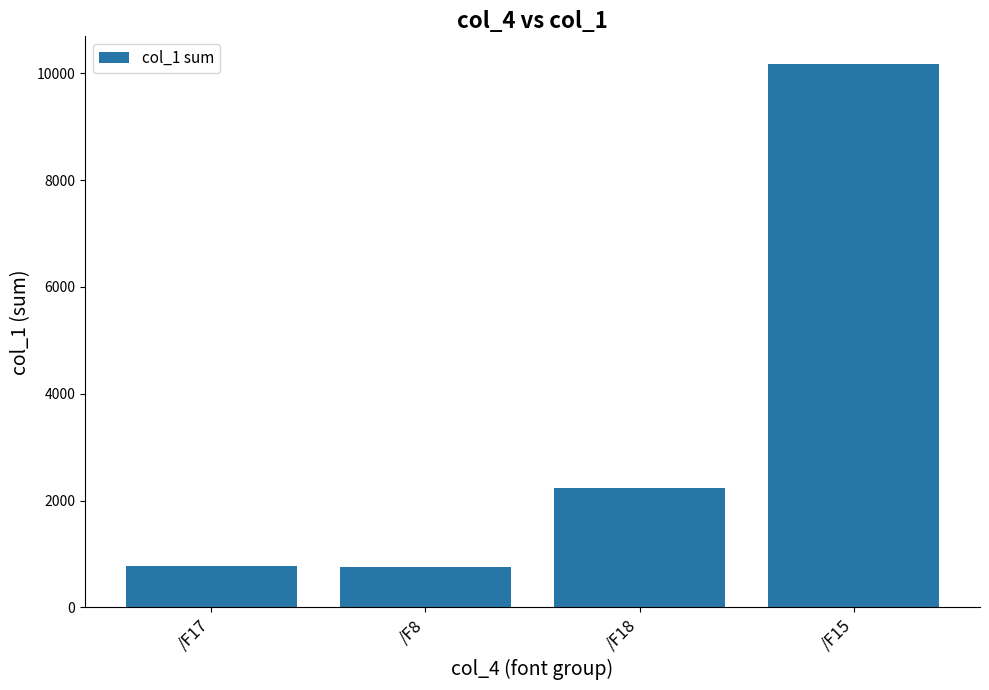

What is the ratio of the value at /F18 to the value at /F17?

2.9